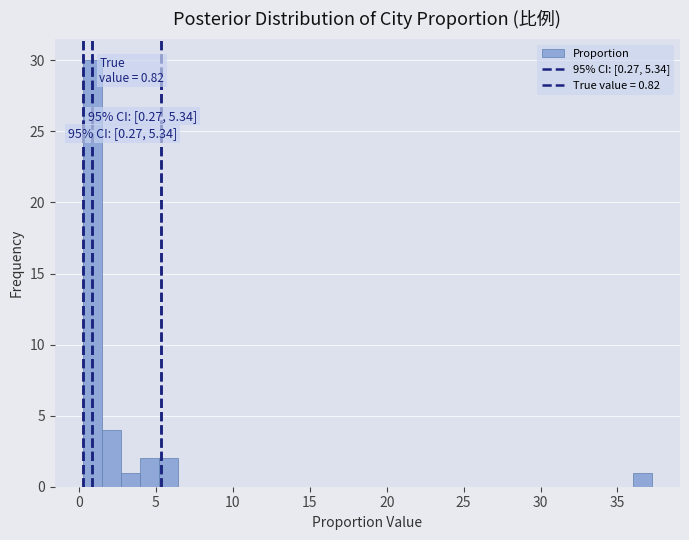

Around what value on the x-axis is the tallest bar? Give the approximate position of its centre, as read against the axis.

1.0